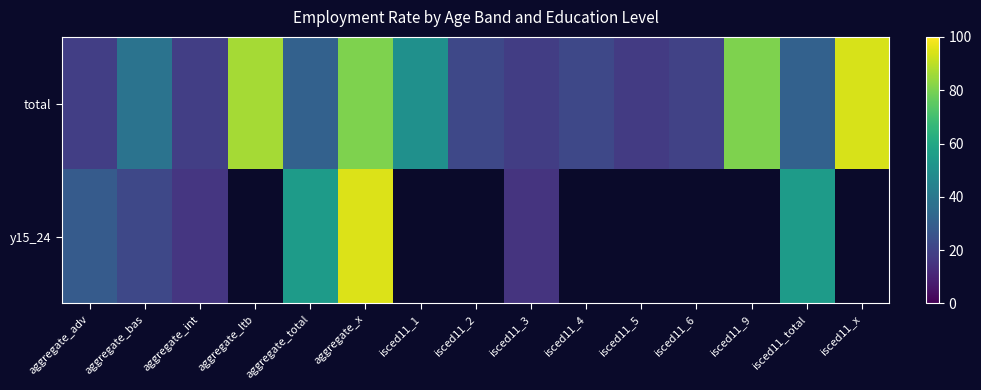

How many data points in total are above 30?

8